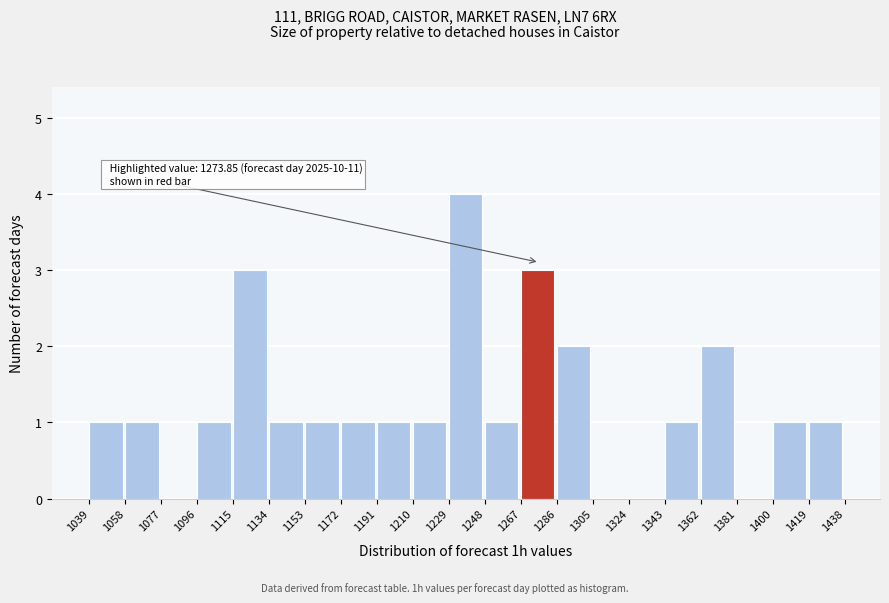

Over which range of the x-axis is the bar tallest?

1229 to 1248